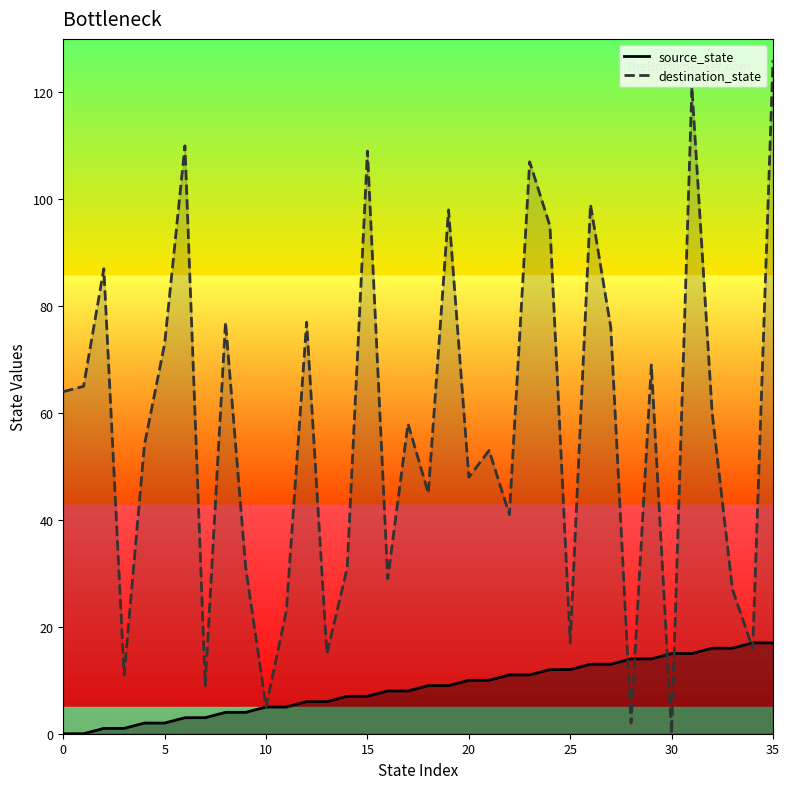

How many lines are shown in the chart?

2